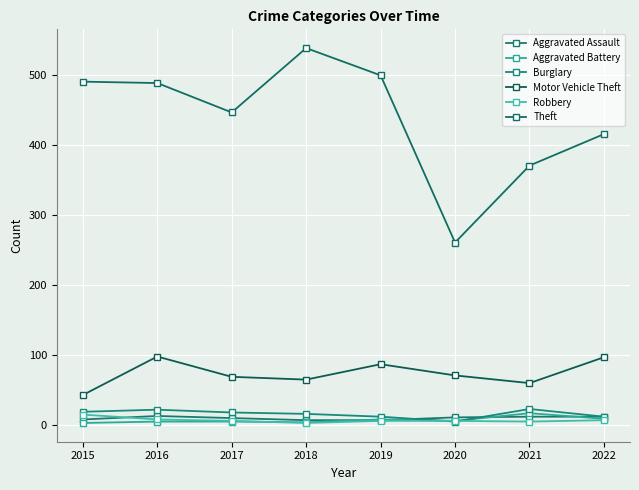

Does the chart display data point markers on the line(s)?

Yes